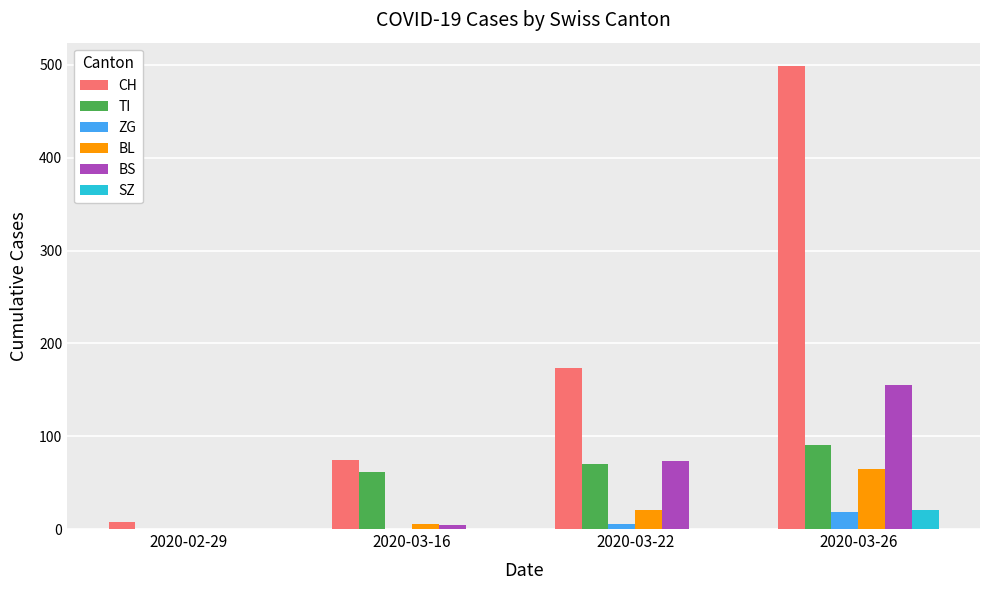

Between 2020-02-29 and 2020-03-16, which series saw the biggest shift?

CH